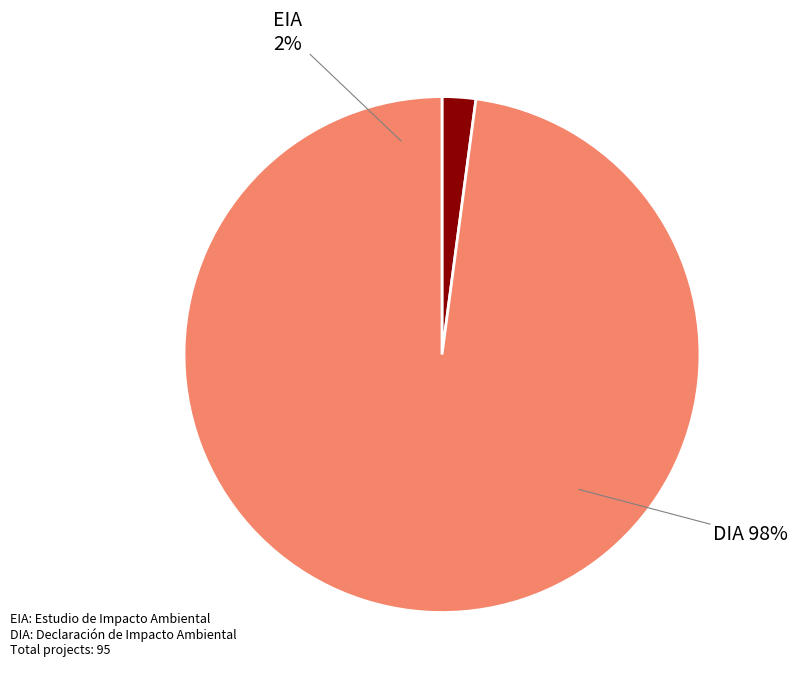

Does any single category account for the majority?

Yes